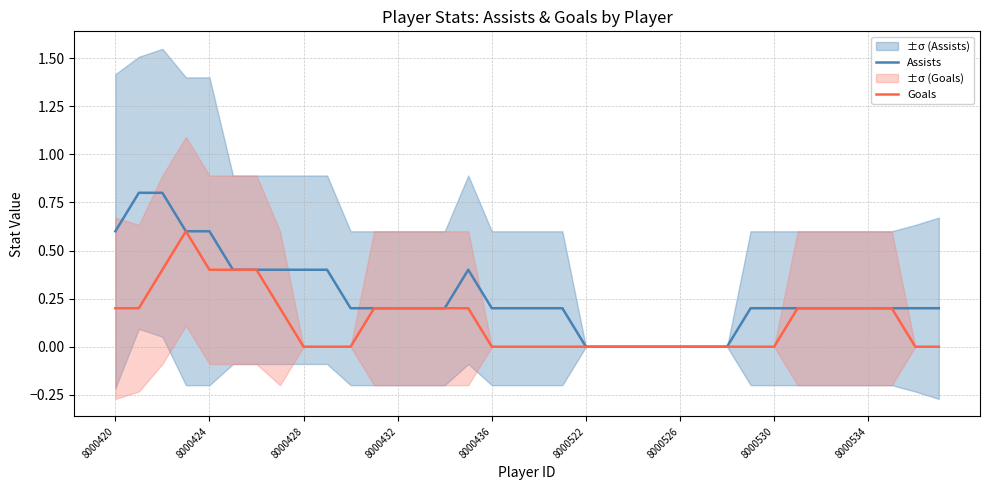

Is it true that Assists equals 0.1 at 8000530?

False